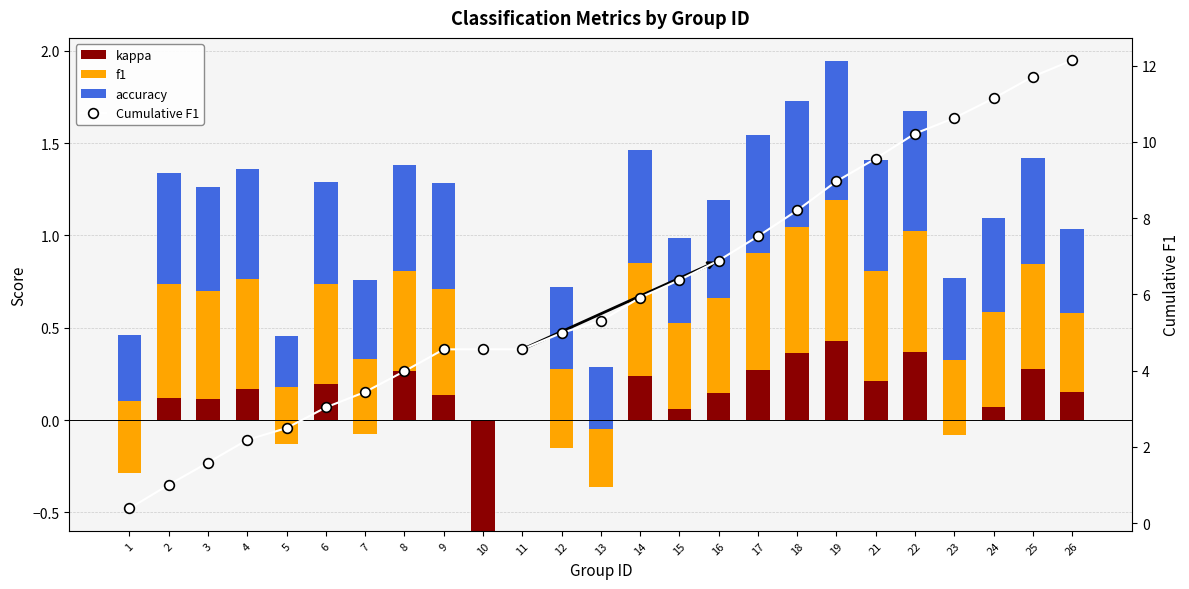

At which category is the sum across all series the highest?

26